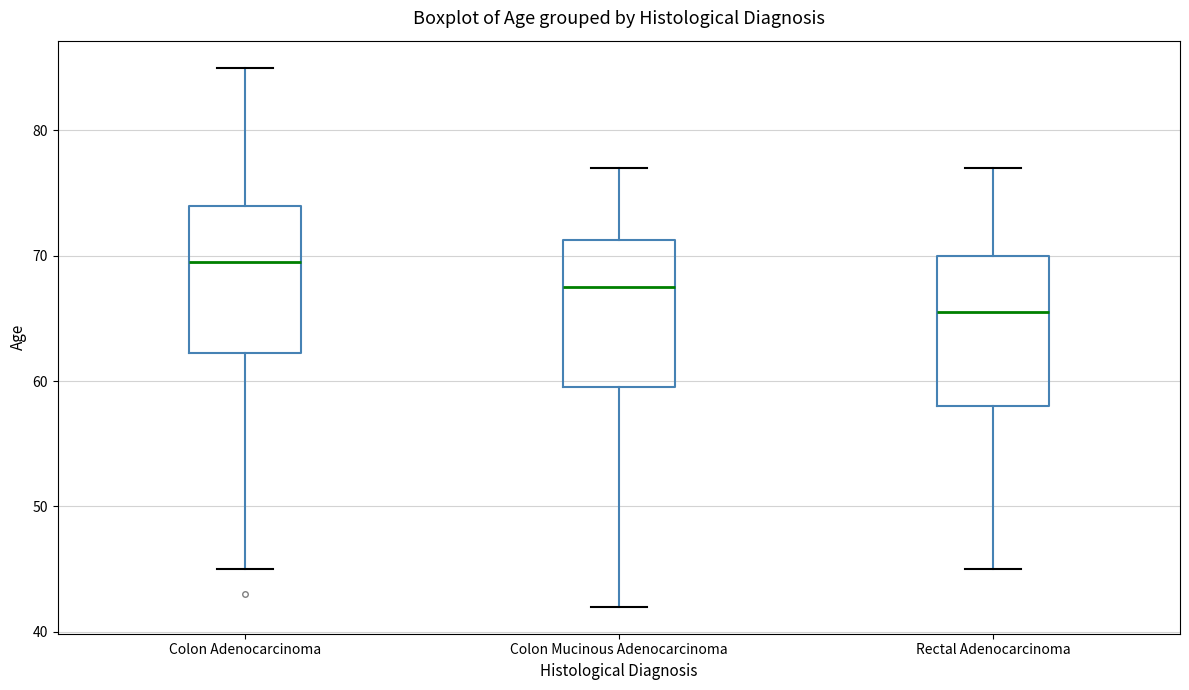

Where is the upper edge of the box for Colon Adenocarcinoma on the y-axis? The values are not printed on the chart, so give them approximately, as read against the axis.

74